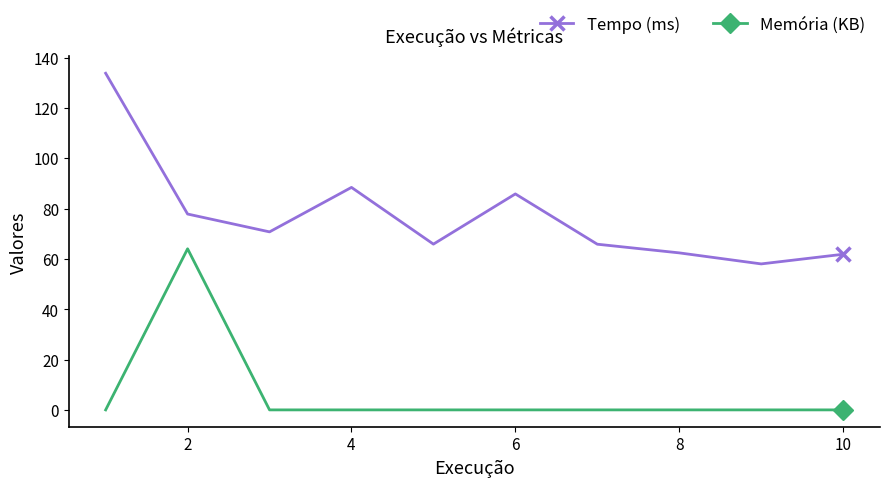

What is the maximum value for Memória (KB)?

64.0